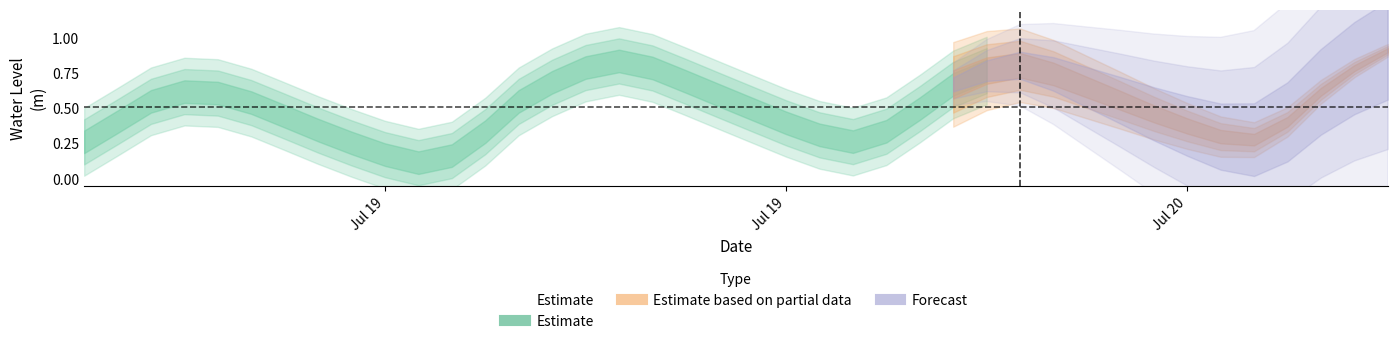

How many data points does each series have?

40